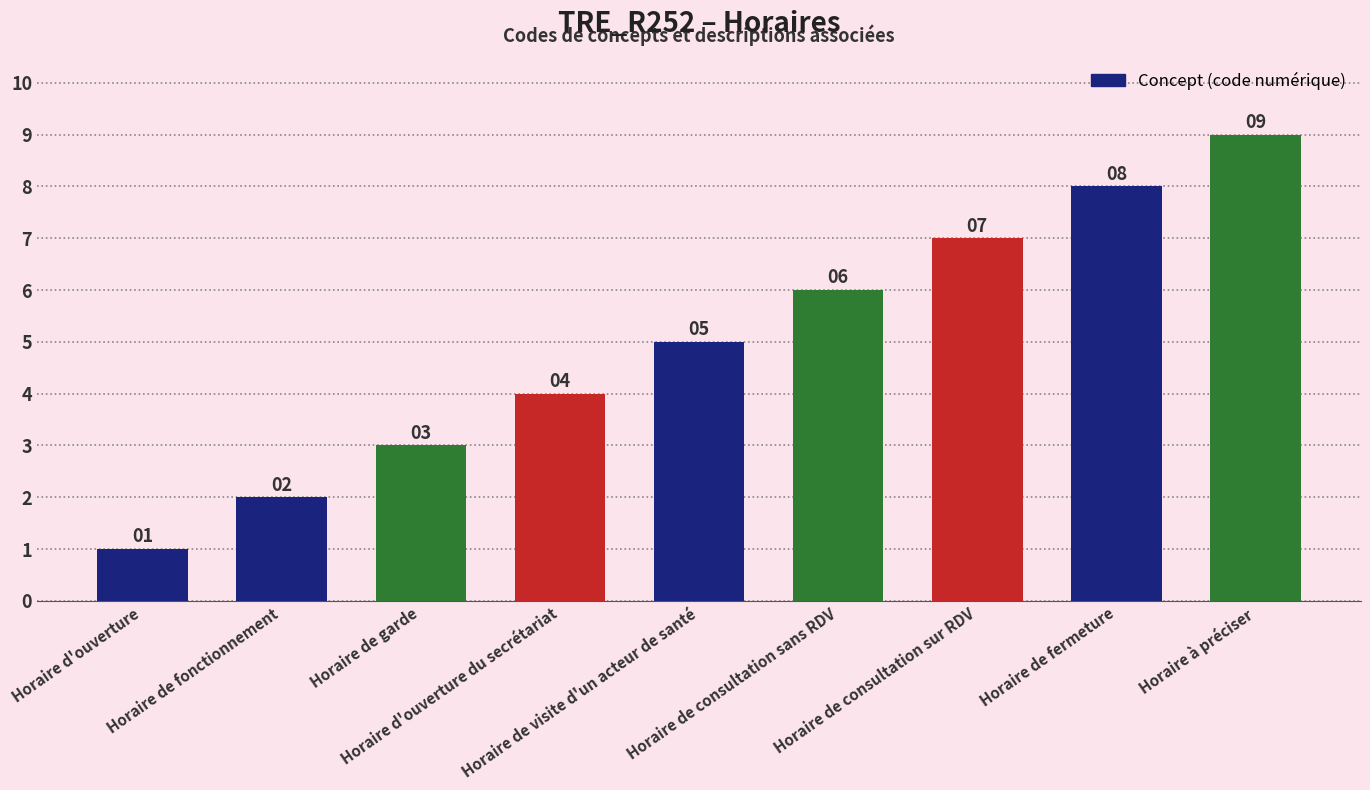

Count the values in the range 3 to 7.

5